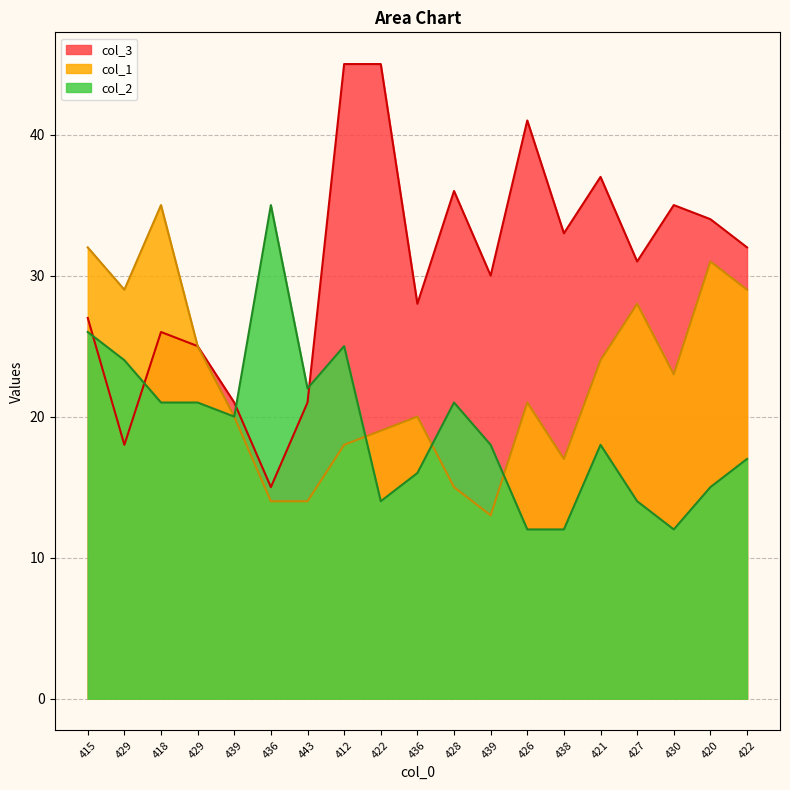

Count the number of categories in the chart.

19